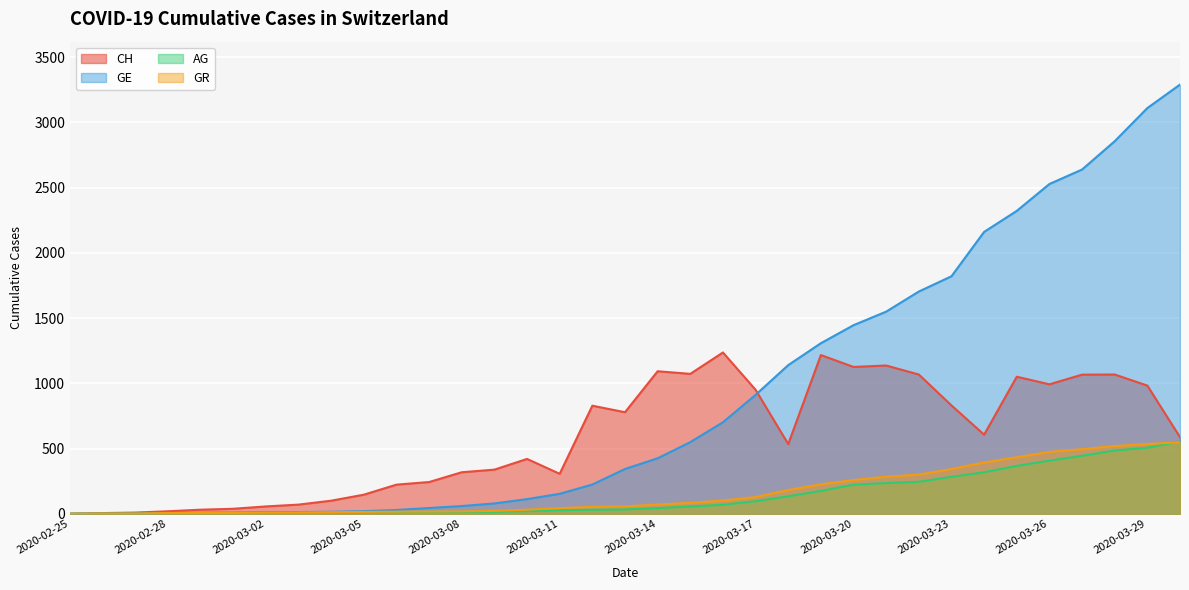

How many interior local valleys does the CH series have?

7